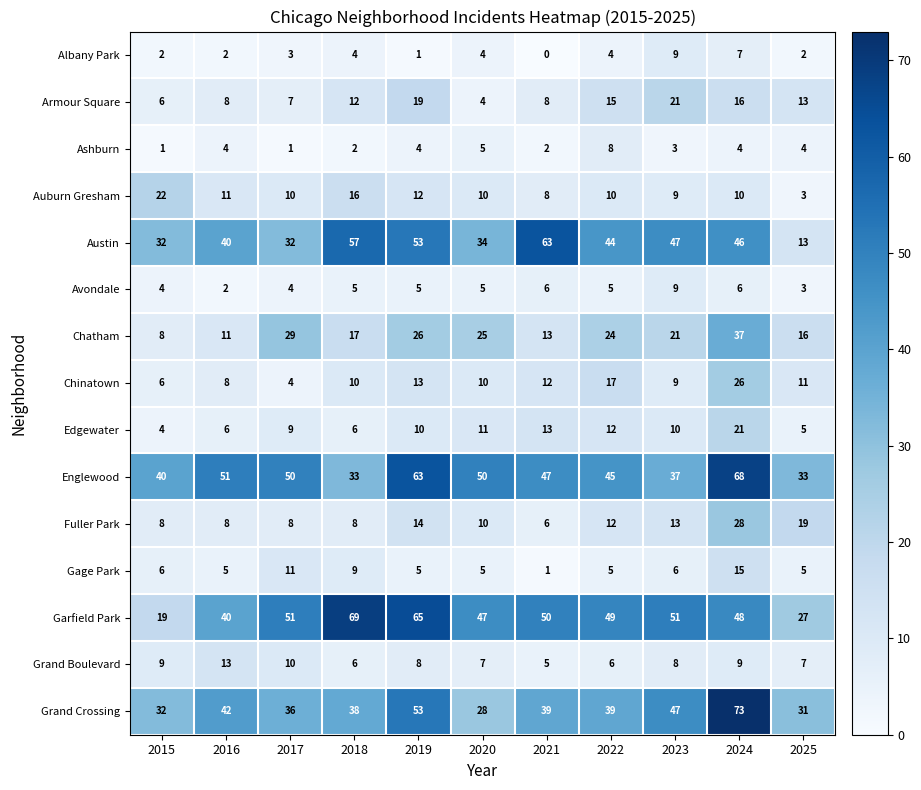

Which series changed the most between 2023 and 2024?

Englewood